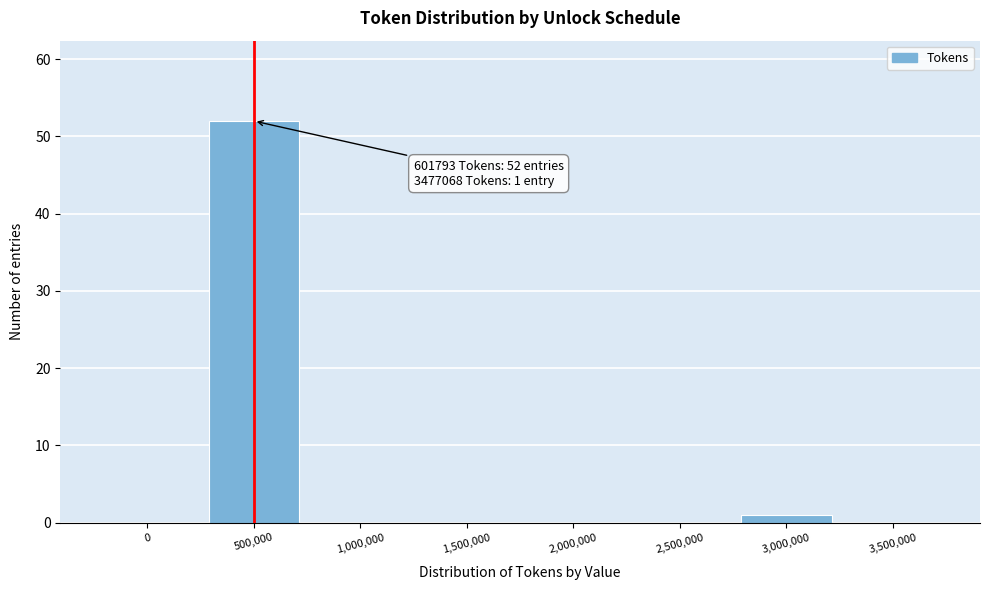

Reading left to right, transcribe all the data shown in this chart.

0=0	500,000=52	1,000,000=0	1,500,000=0	2,000,000=0	2,500,000=0	3,000,000=1	3,500,000=0